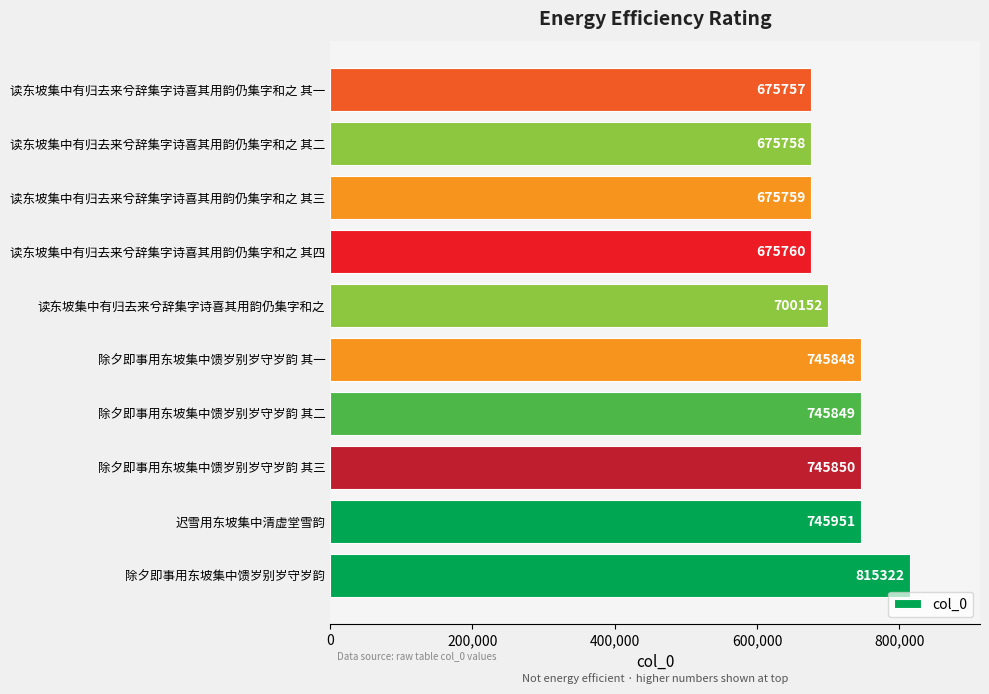

Reading bottom to top, list all the values displayed in this chart.

除夕即事用东坡集中馈岁别岁守岁韵=815322	迟雪用东坡集中清虚堂雪韵=745951	除夕即事用东坡集中馈岁别岁守岁韵 其三=745850	除夕即事用东坡集中馈岁别岁守岁韵 其二=745849	除夕即事用东坡集中馈岁别岁守岁韵 其一=745848	读东坡集中有归去来兮辞集字诗喜其用韵仍集字和之=700152	读东坡集中有归去来兮辞集字诗喜其用韵仍集字和之 其四=675760	读东坡集中有归去来兮辞集字诗喜其用韵仍集字和之 其三=675759	读东坡集中有归去来兮辞集字诗喜其用韵仍集字和之 其二=675758	读东坡集中有归去来兮辞集字诗喜其用韵仍集字和之 其一=675757